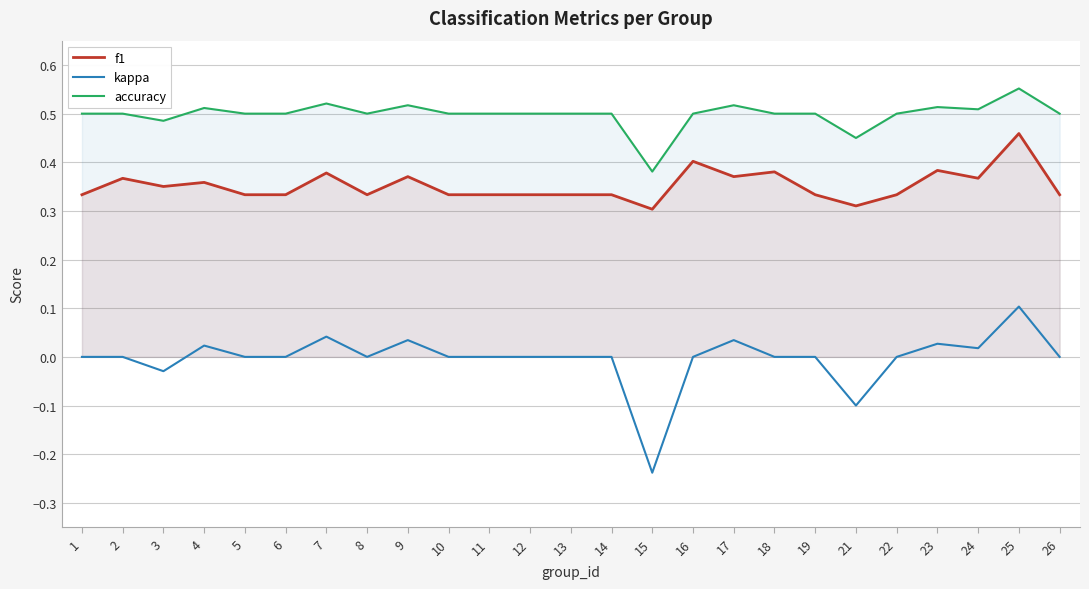

What are all the series names shown in the legend?

f1, kappa, accuracy